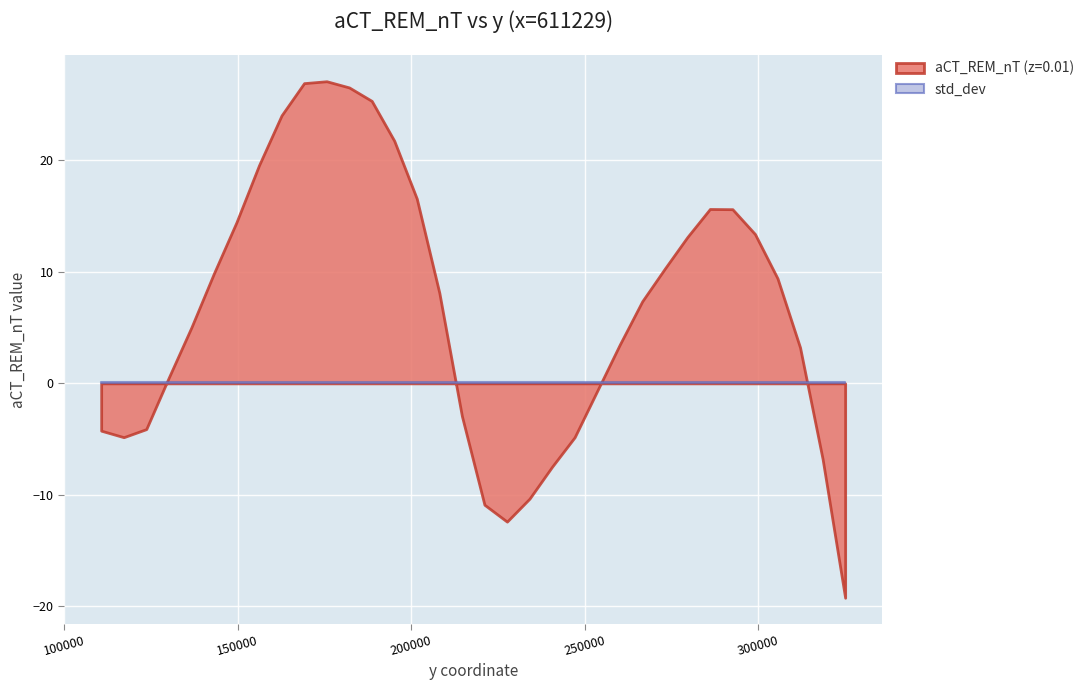

What are all the series names shown in the legend?

aCT_REM_nT (z=0.01), std_dev